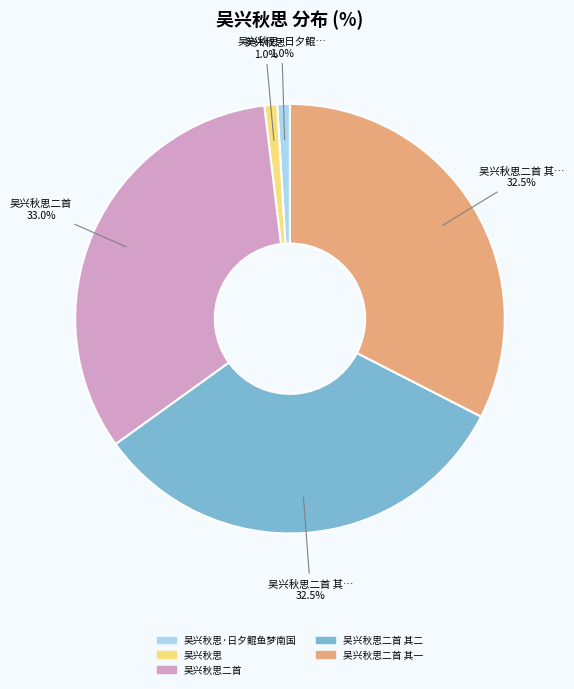

How many segments does this pie chart have?

5